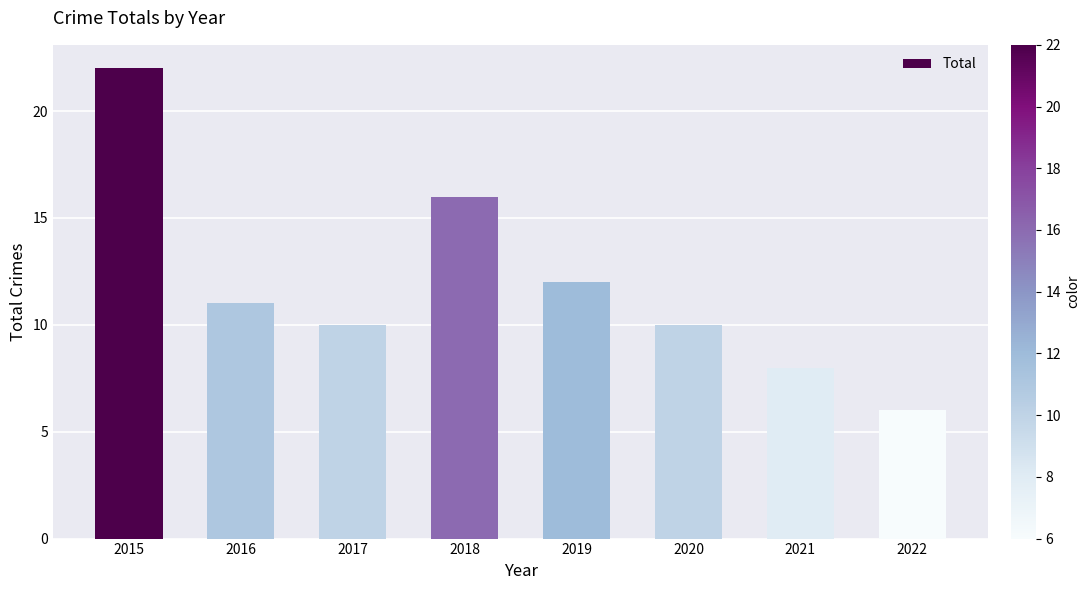

What is the minimum value shown in the chart?

6